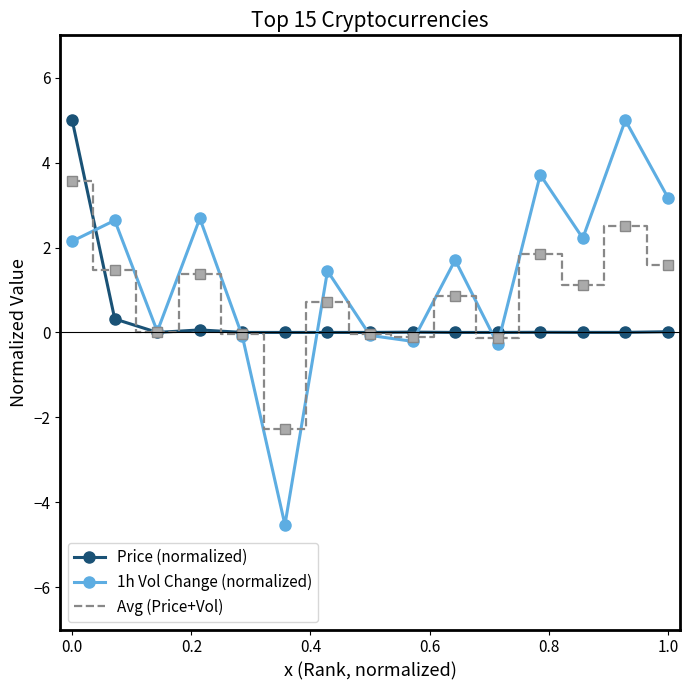

Which series has the widest spread of values?

1h Vol Change (normalized)